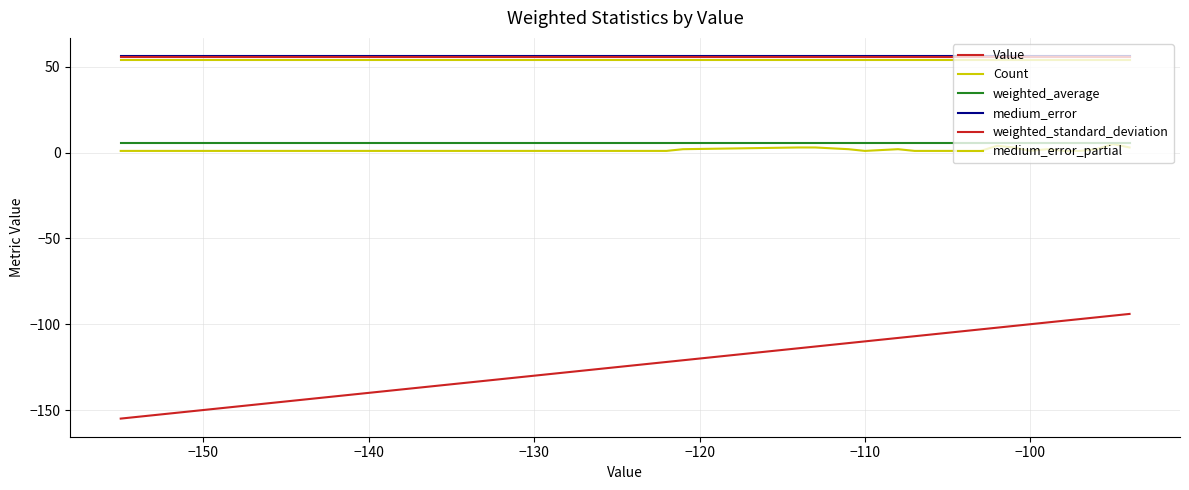

Is this an area chart (filled region under the line)?

No